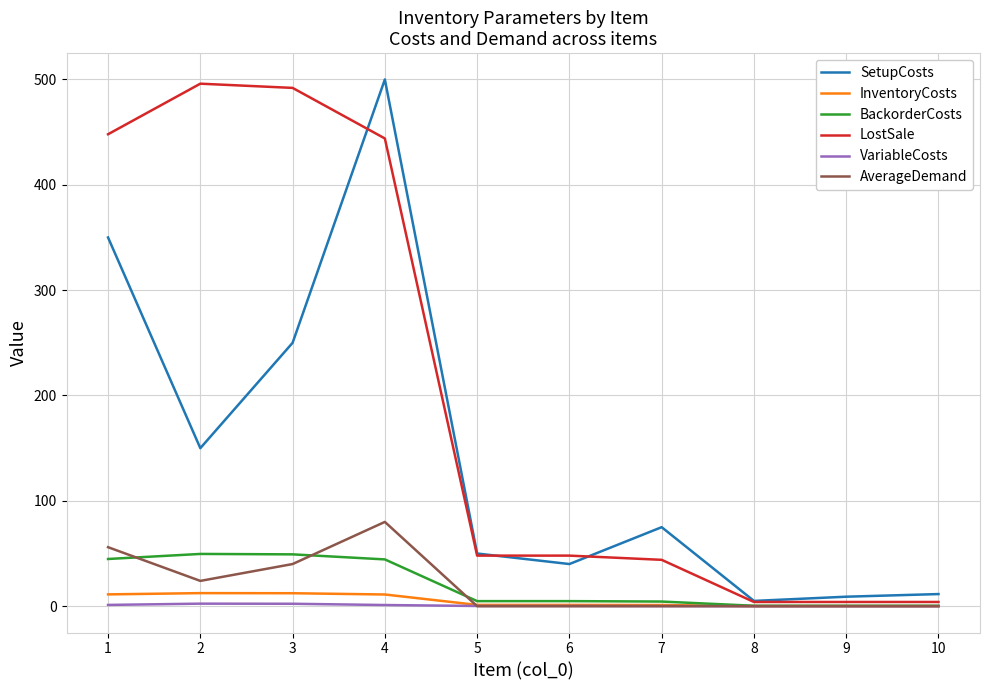

At which label does LostSale first exceed 48?

1